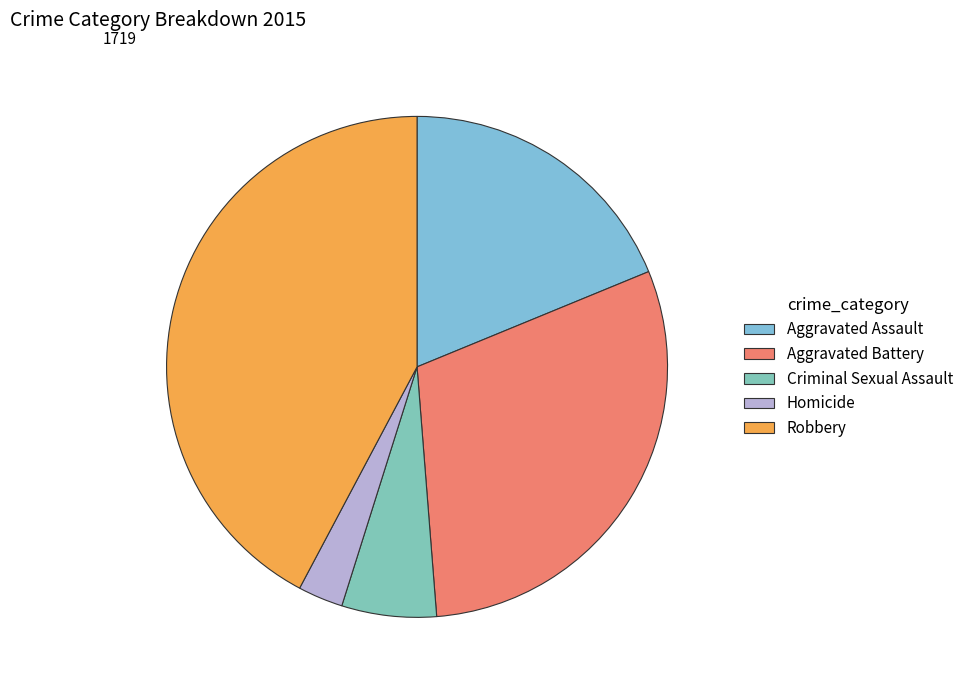

What is the largest slice in the pie chart?

Robbery